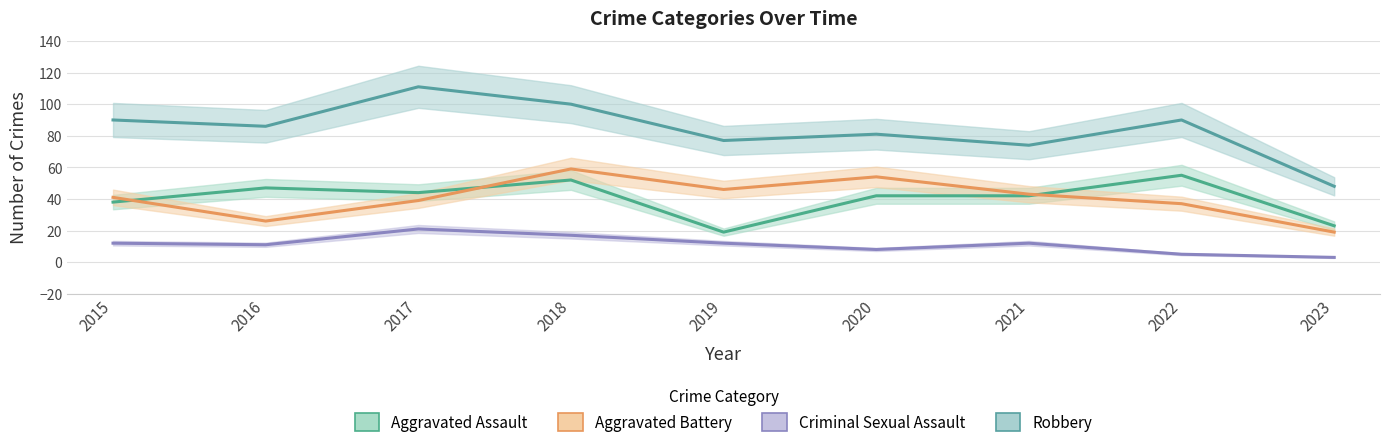

What is the sum of all Robbery values?

757